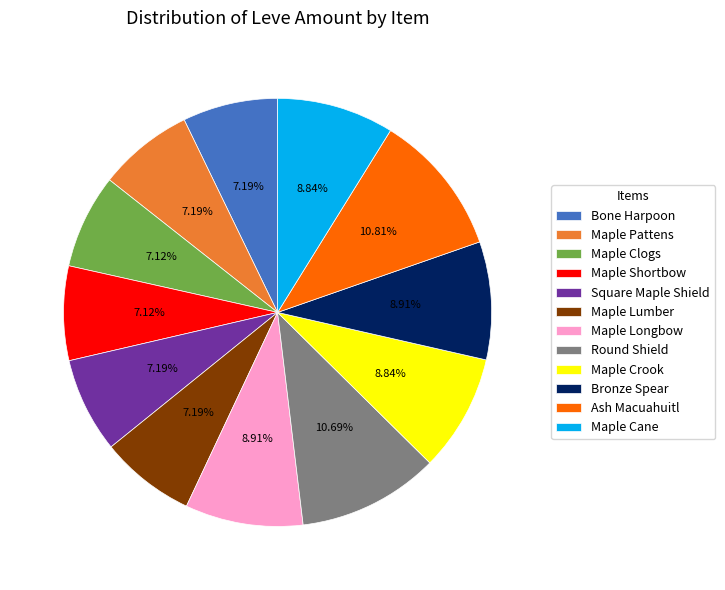

How many slices are in this pie chart?

12